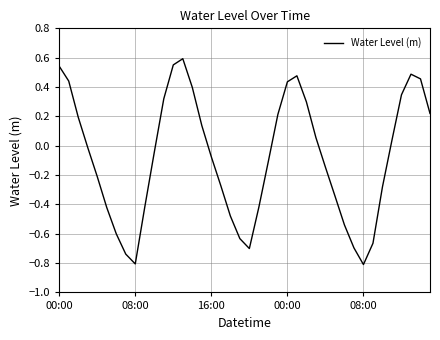

What is the minimum value shown in the chart?

-0.8